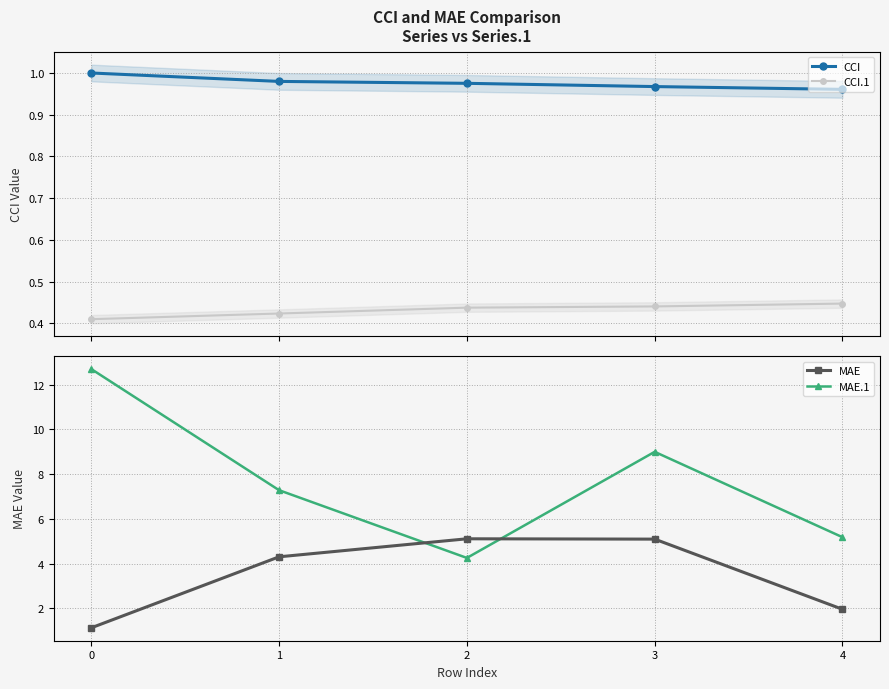

The value of MAE.1 at 3 is 9.0. True or false?

True